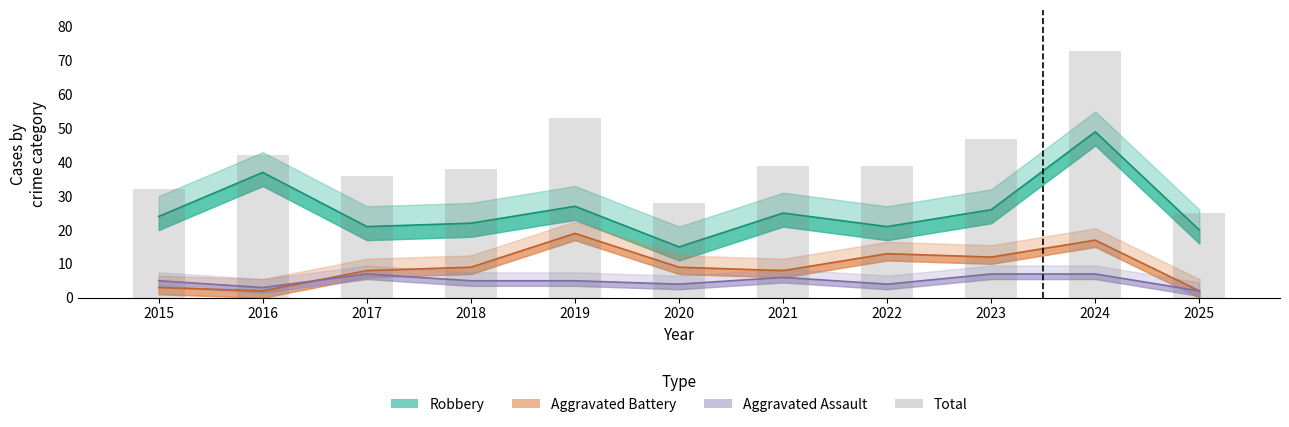

How many data points are less than 39?

5